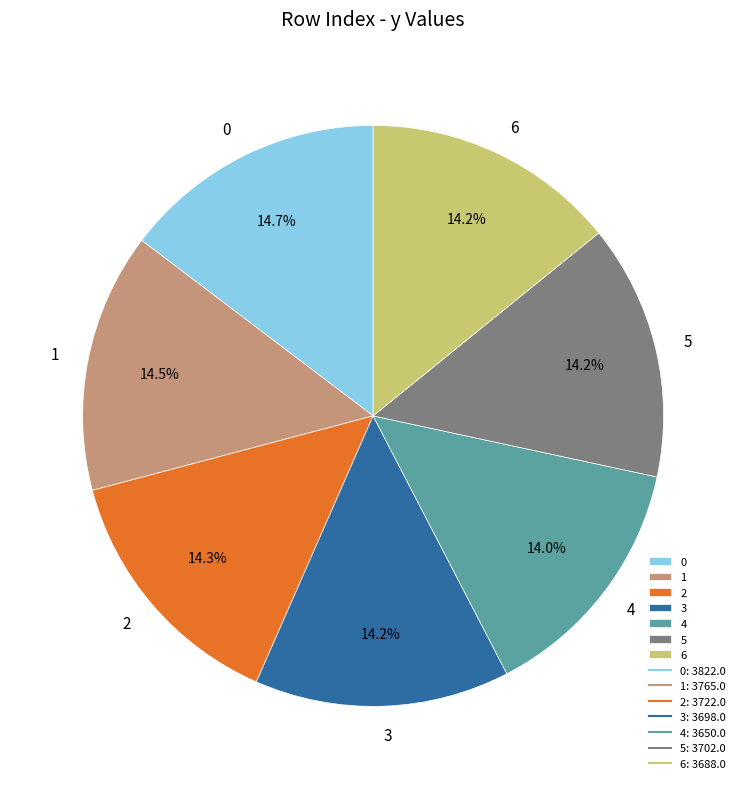

To the nearest percent, what is the average slice percentage?

14%